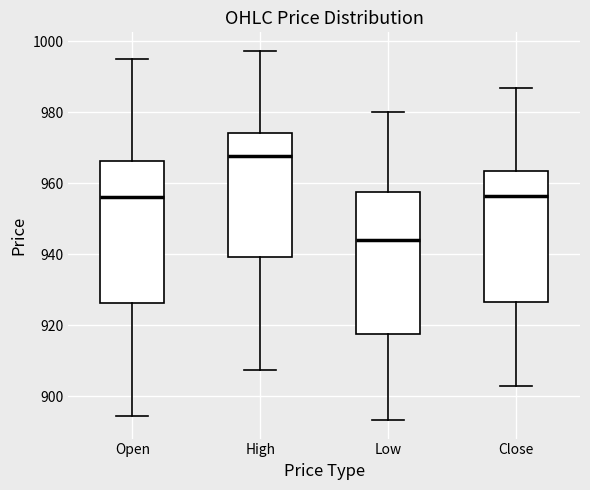

Reading left to right, read every box against the y-axis: the position of its median line, the range the box covers, and the ends of its whiskers. The values are not printed on the chart, so give them approximately, as read against the axis.

Open: median 956, box 926 to 966, whiskers 894 to 996
High: median 968, box 940 to 974, whiskers 908 to 998
Low: median 944, box 918 to 958, whiskers 894 to 980
Close: median 956, box 926 to 964, whiskers 904 to 986